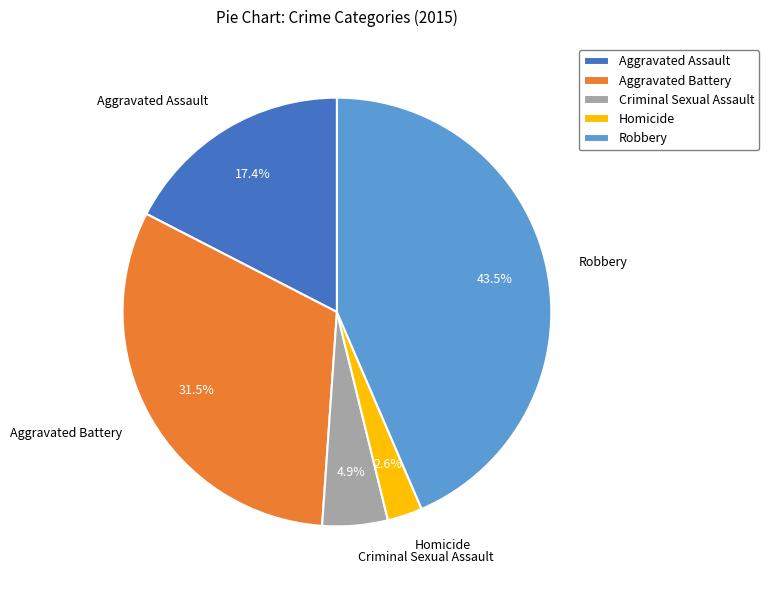

Count the number of slices in the pie.

5